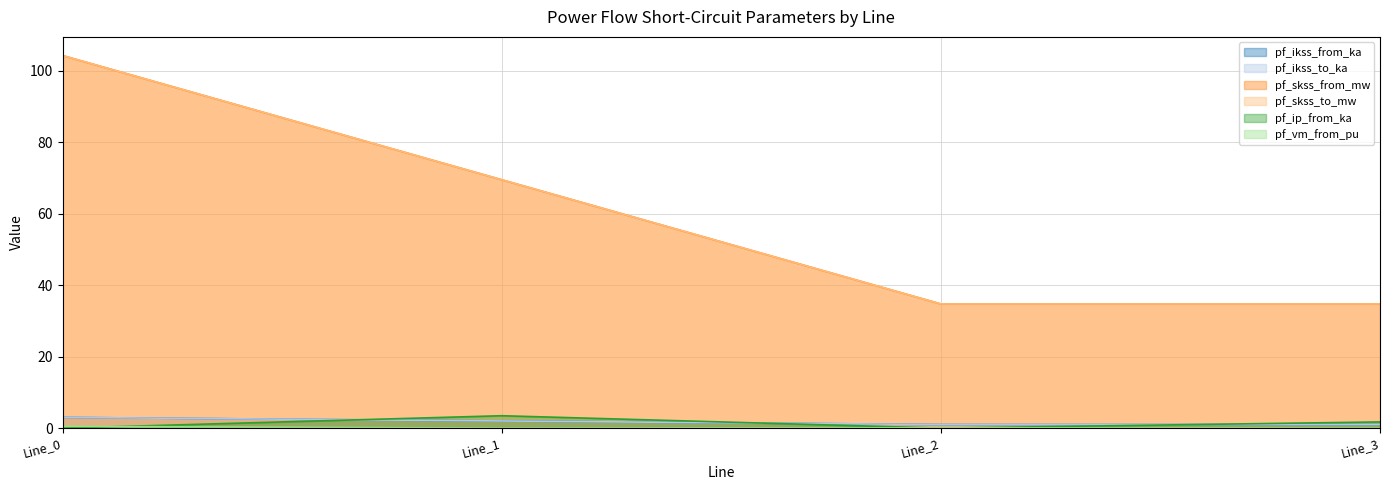

What is the total value across all series at Line_0?

215.0